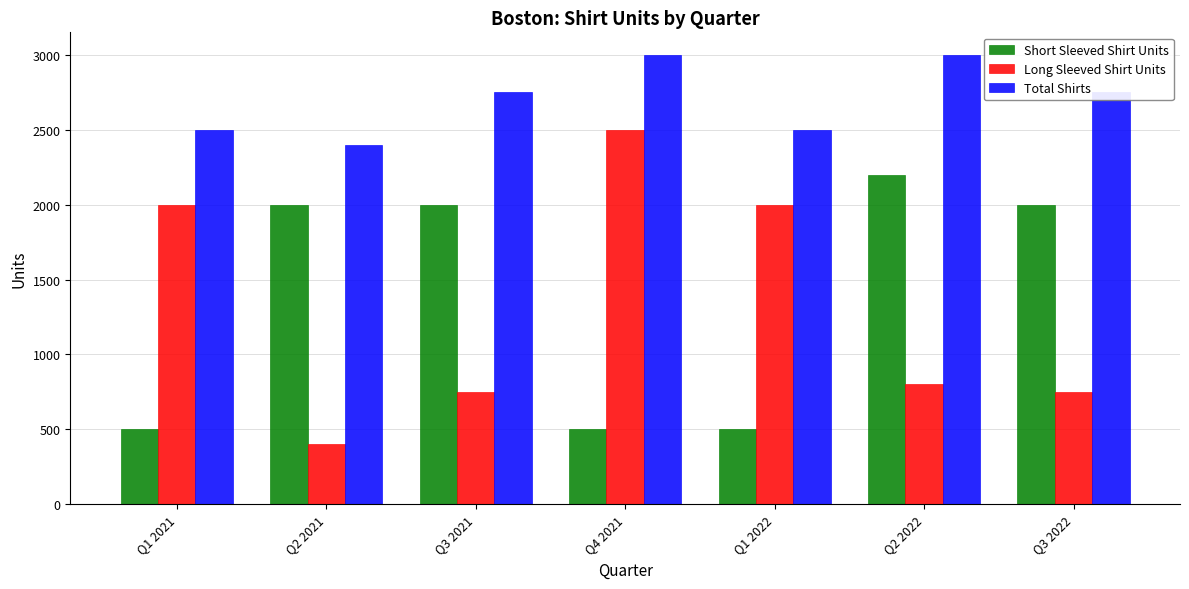

Rank the series by their maximum value, from highest to lowest.

Total Shirts, Long Sleeved Shirt Units, Short Sleeved Shirt Units